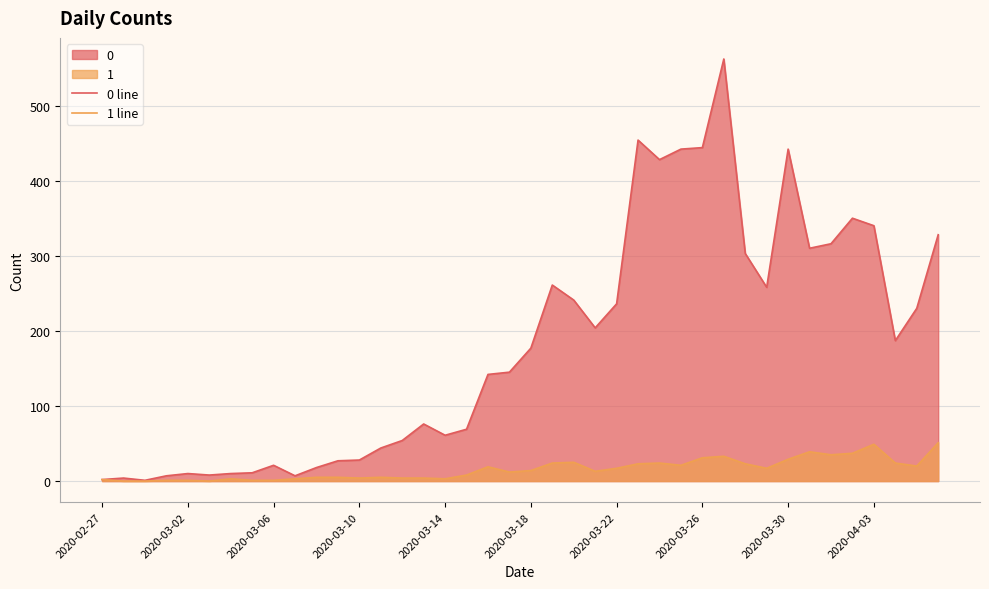

What is the sum of the 0 line values at 38 and 30?

533